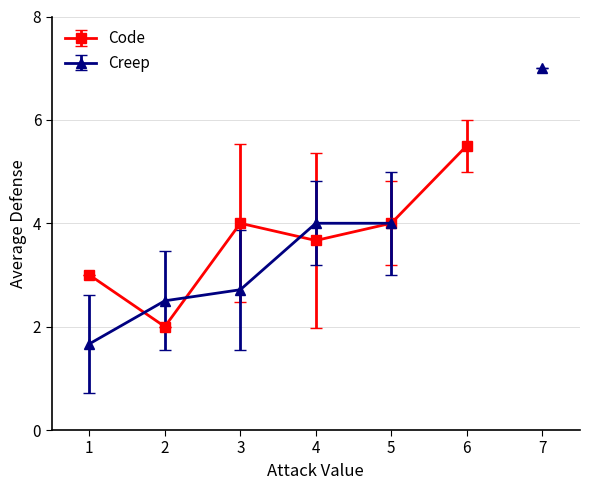

The value of Code at 5 is 2. True or false?

False